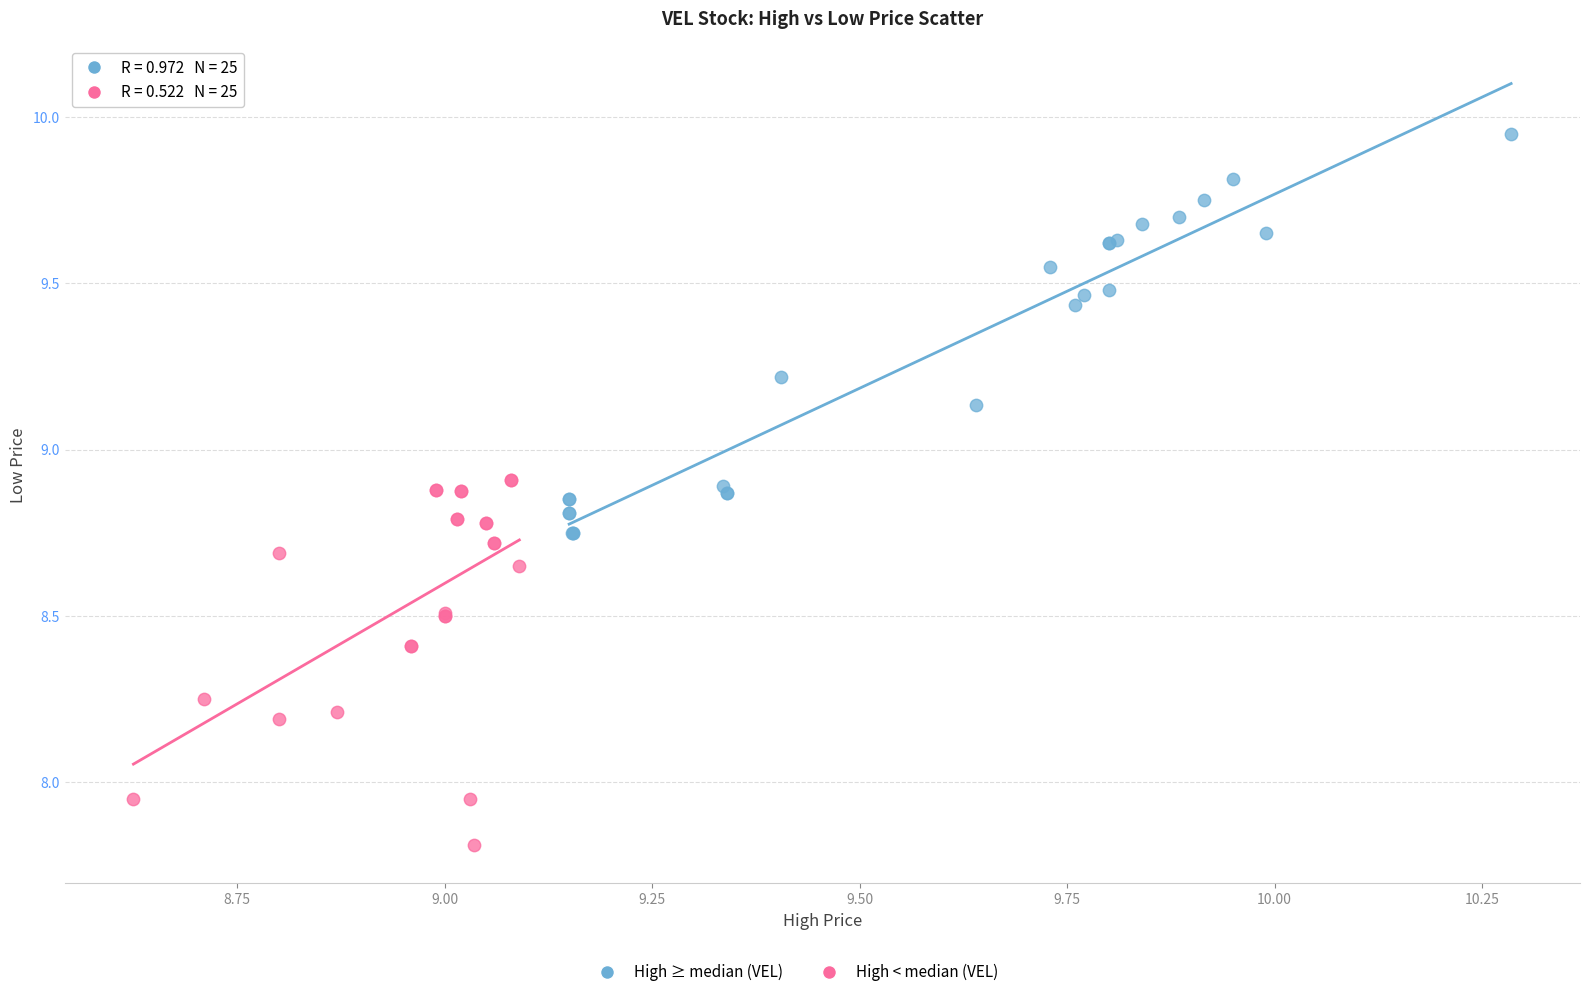

Which series contains the highest Y value?

High ≥ median (VEL)